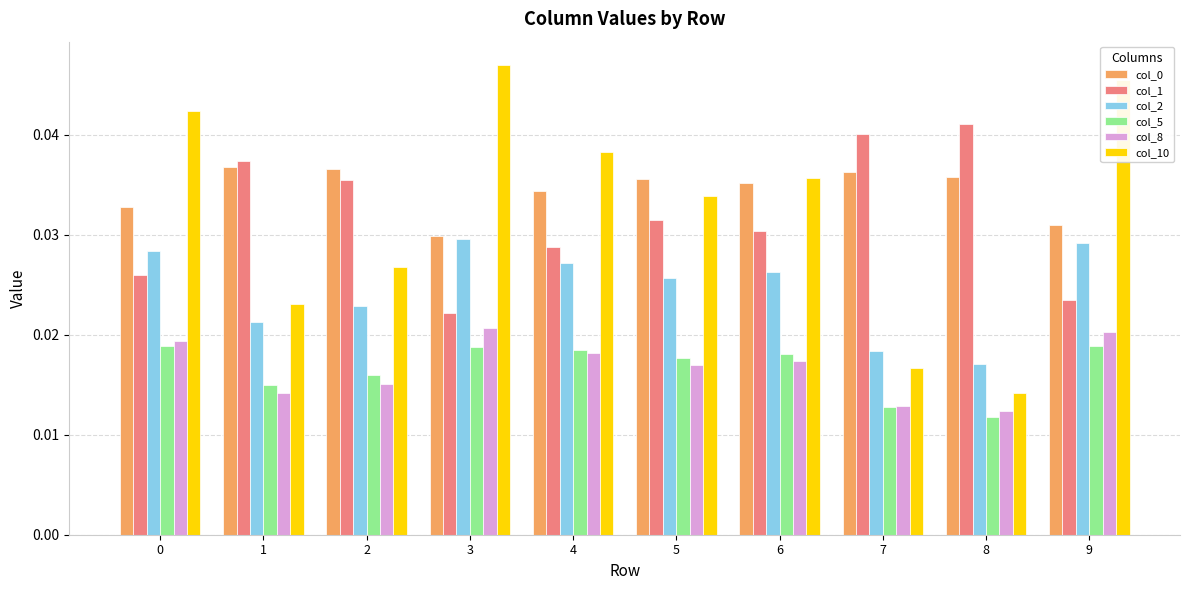

Is it true that col_0 equals 0.1 at 8?

False